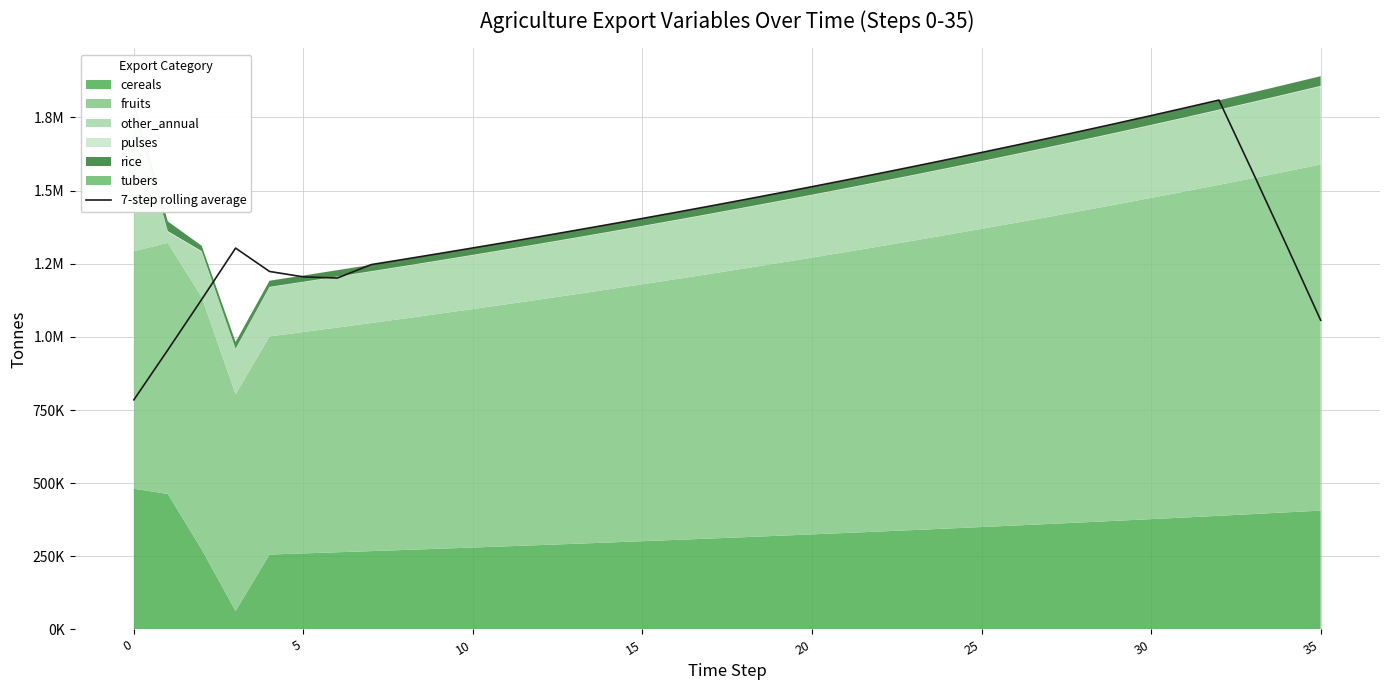

What is the smallest value displayed?

784943.6